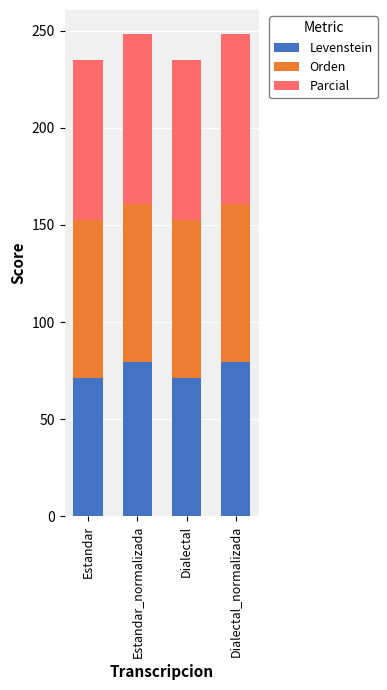

The value of Levenstein at Estandar_normalizada is 42.2. True or false?

False